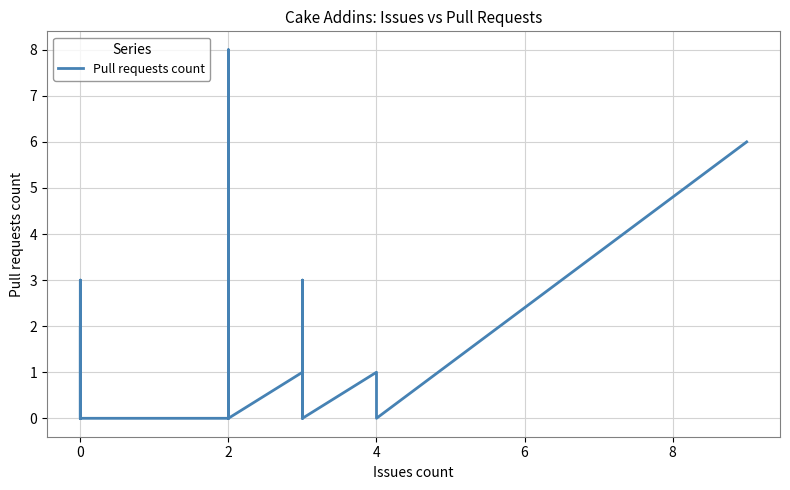

How many interior local peaks (higher than both neighbors) does the data have?

6